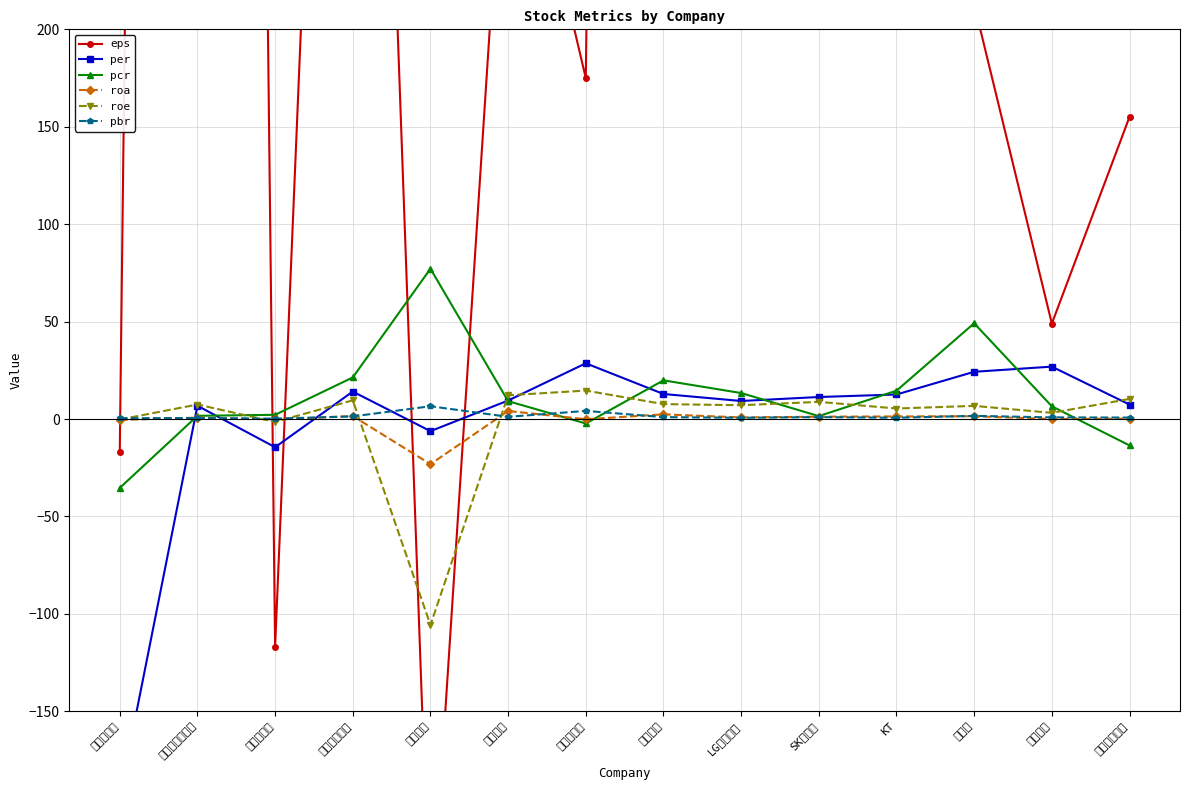

Where is the first local maximum for eps?

나이스정보통신